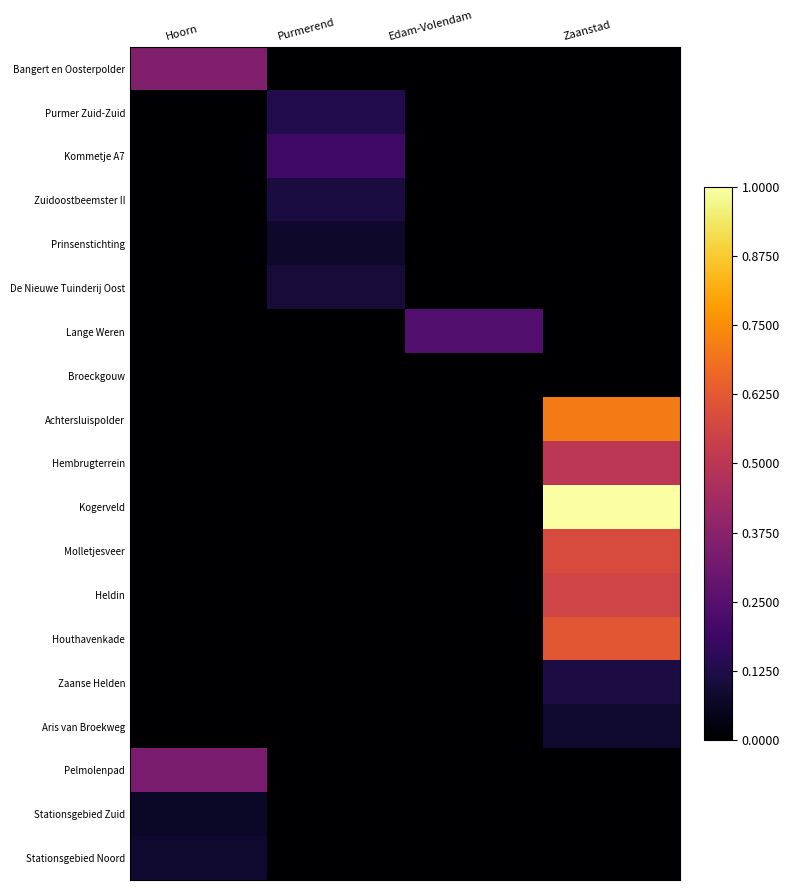

At which category is the sum across all series the highest?

Zaanstad